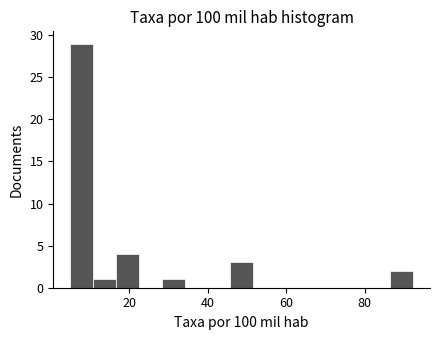

Around what value on the x-axis is the tallest bar? Give the approximate position of its centre, as read against the axis.

8